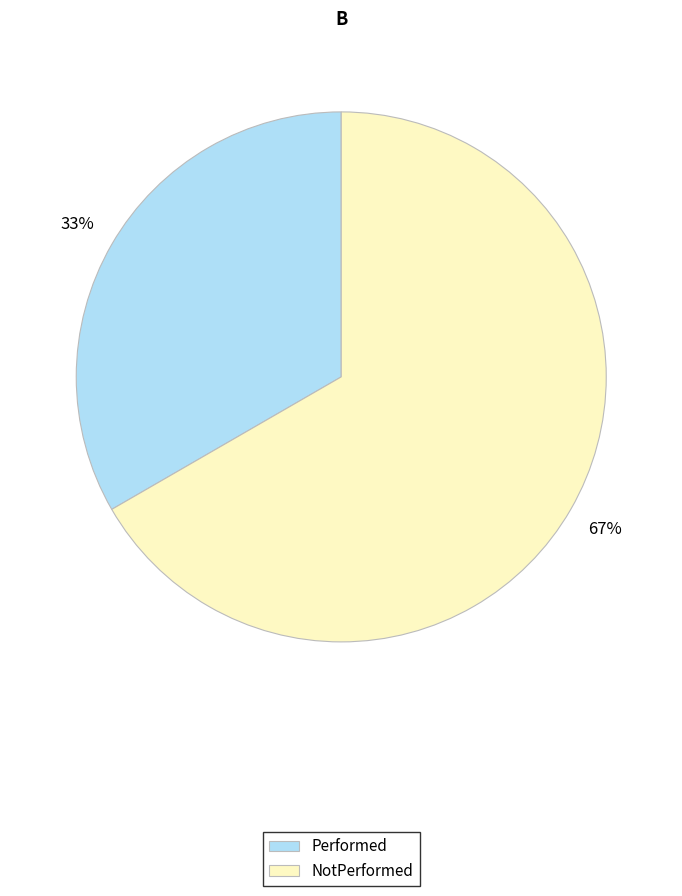

To the nearest percent, what is the average slice percentage?

50%